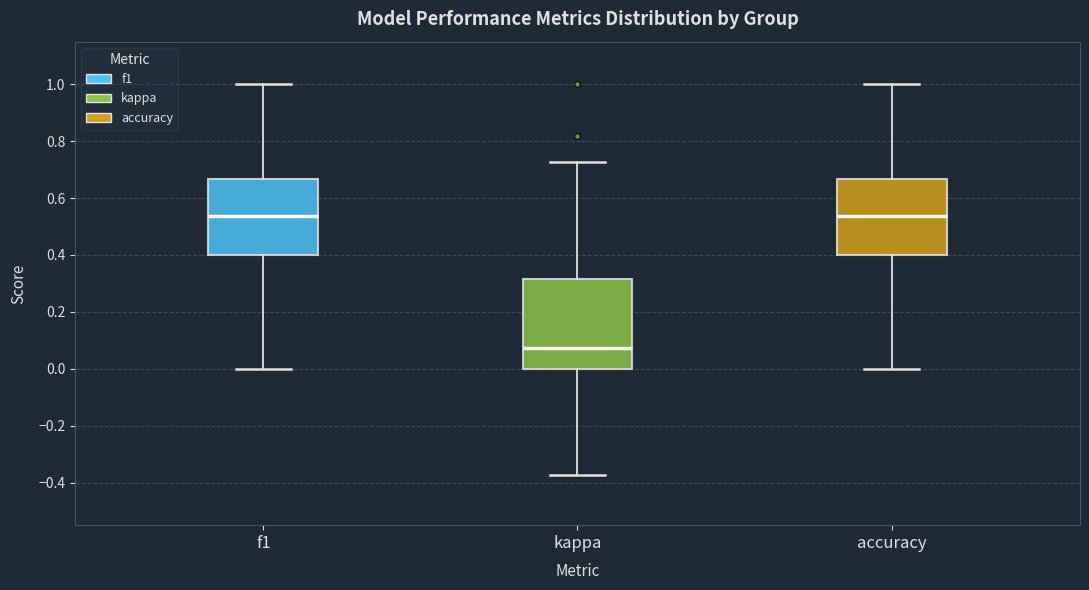

Where does the lower whisker of the box for accuracy end on the y-axis? The values are not printed on the chart, so give them approximately, as read against the axis.

0.00